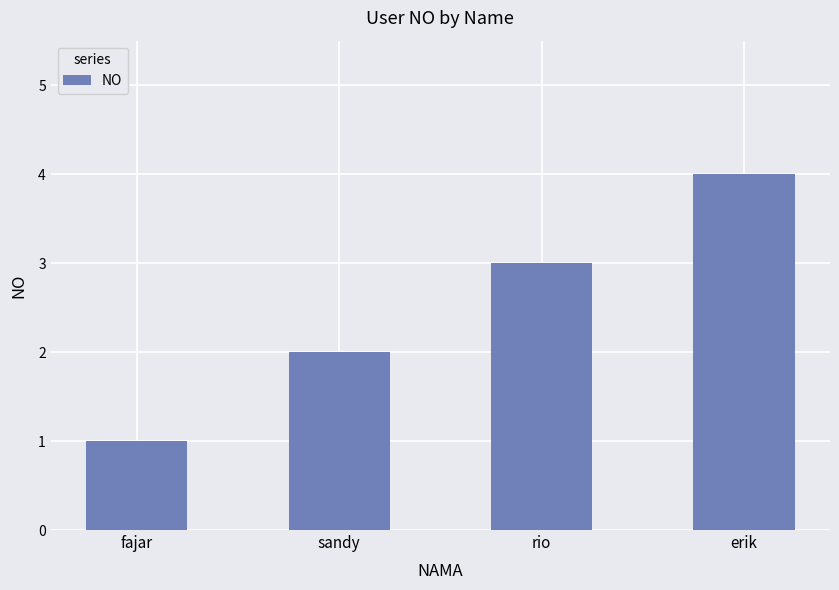

What is the minimum value shown in the chart?

1